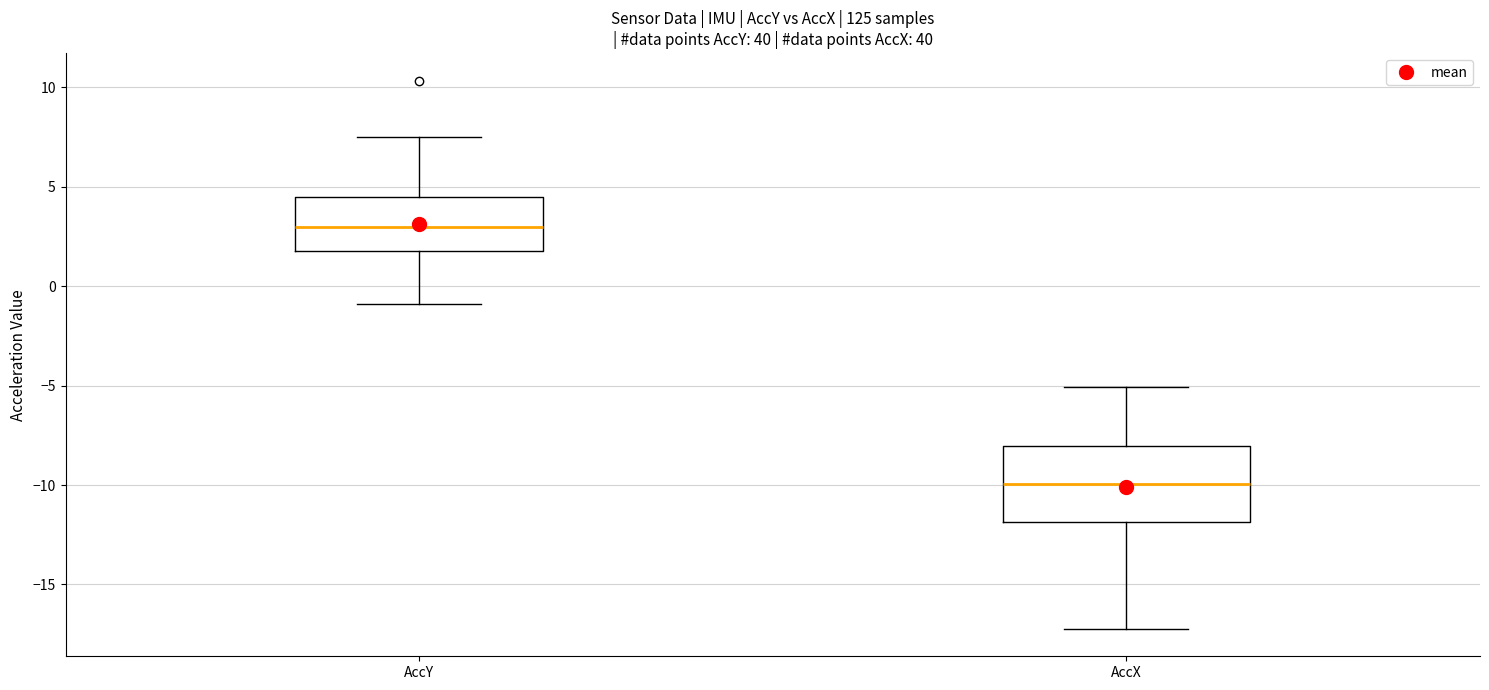

Which box's median line is the highest?

AccY